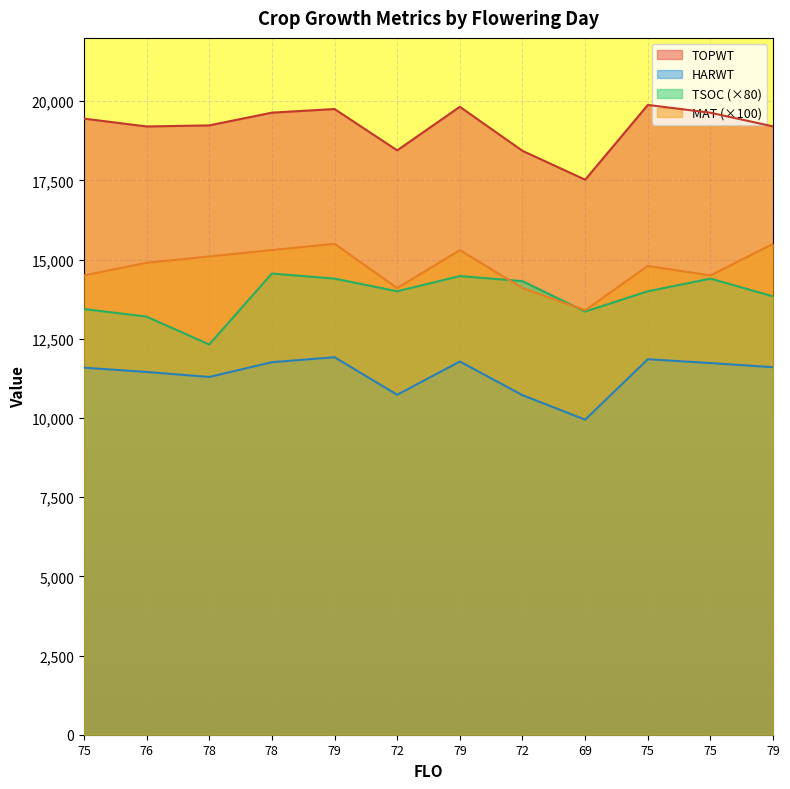

At which category is the sum across all series the highest?

79